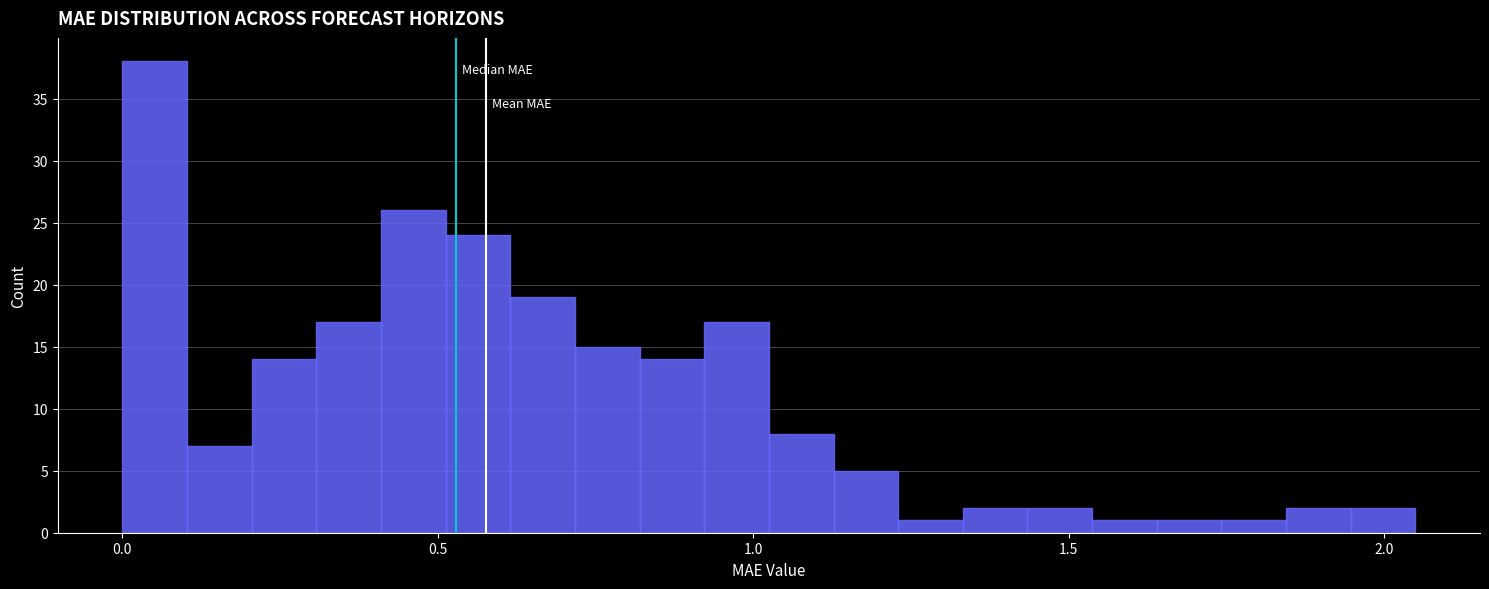

Read against the x-axis, roughly where is the centre of the tallest bar?

0.05